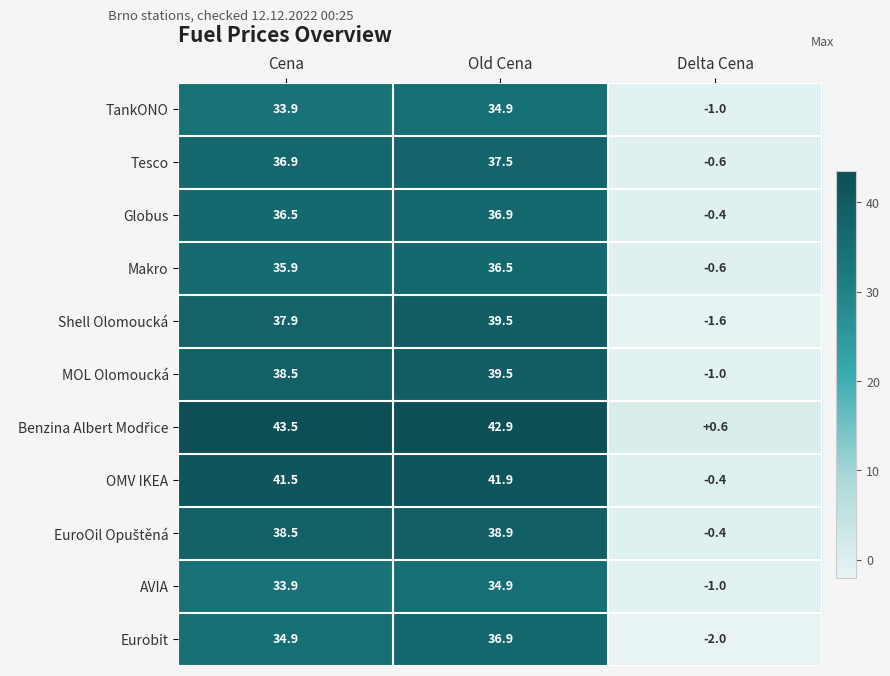

What is the total value across all series at Delta Cena?

-8.4